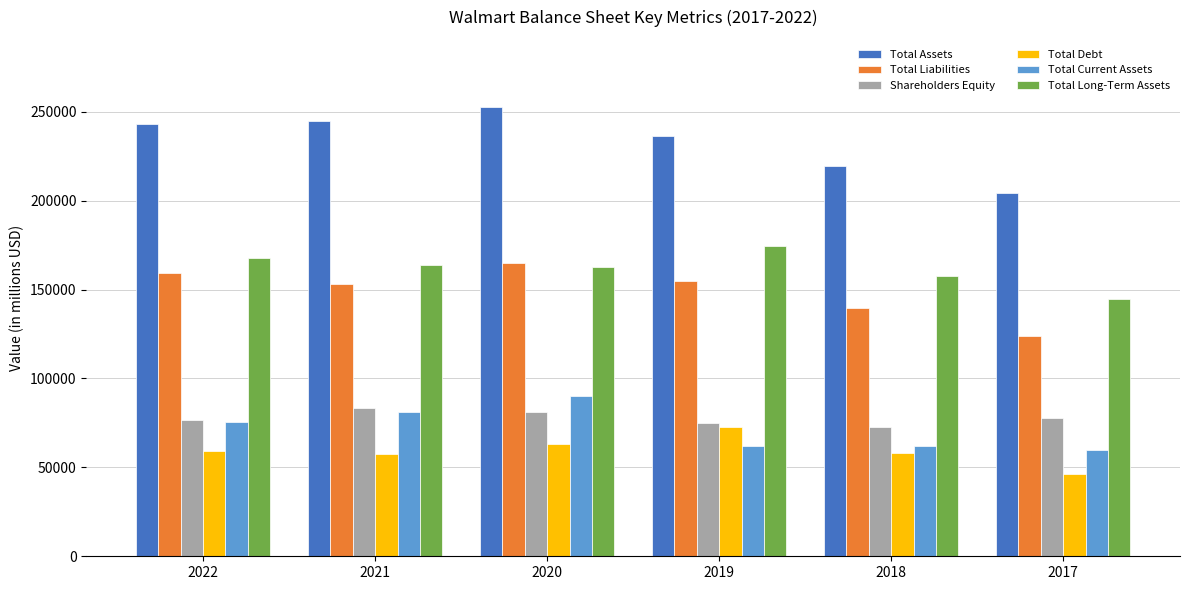

What is the highest value of the Total Long-Term Assets series?

174689